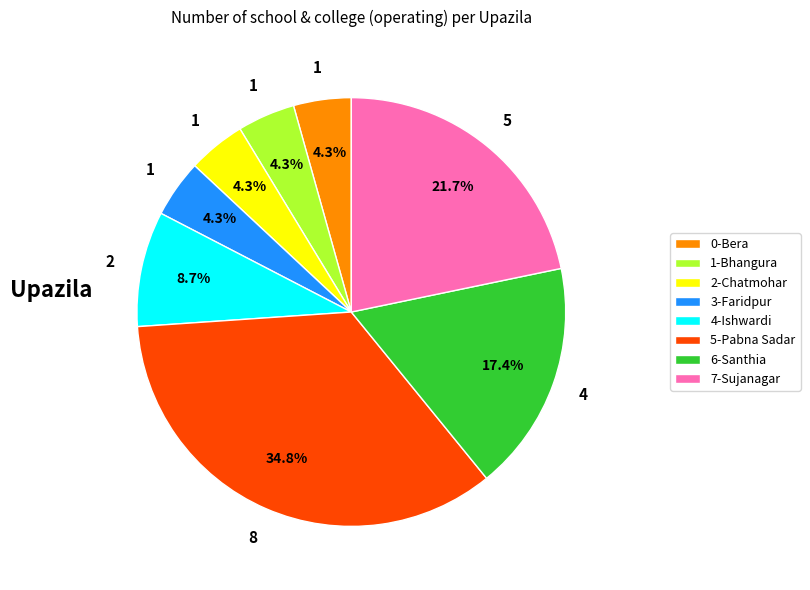

Approximately how many times larger is the value at 1-Bhangura compared to 0-Bera?

1.0